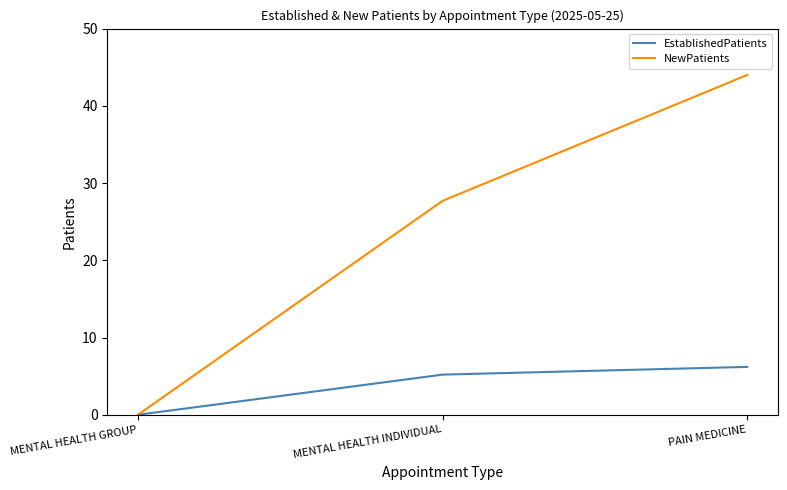

Which series has the widest spread of values?

NewPatients